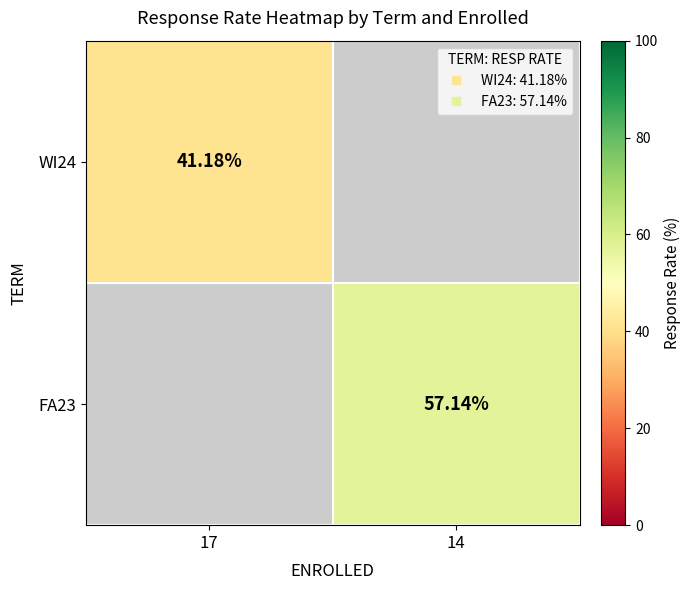

How many categories are shown in the chart?

2